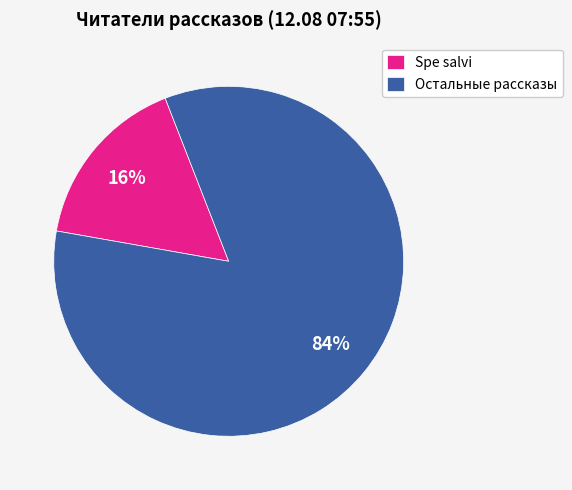

Which slice represents more than half of the pie?

Остальные рассказы